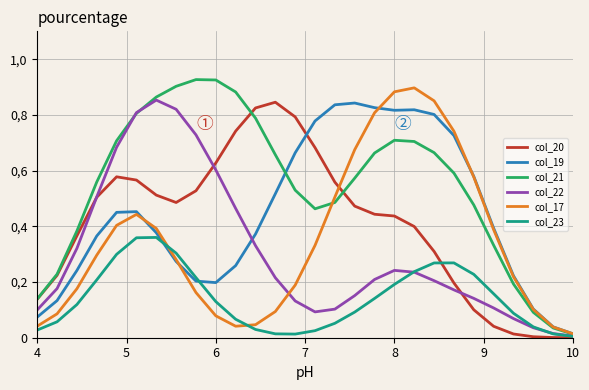

What are all the series names shown in the legend?

col_20, col_19, col_21, col_22, col_17, col_23